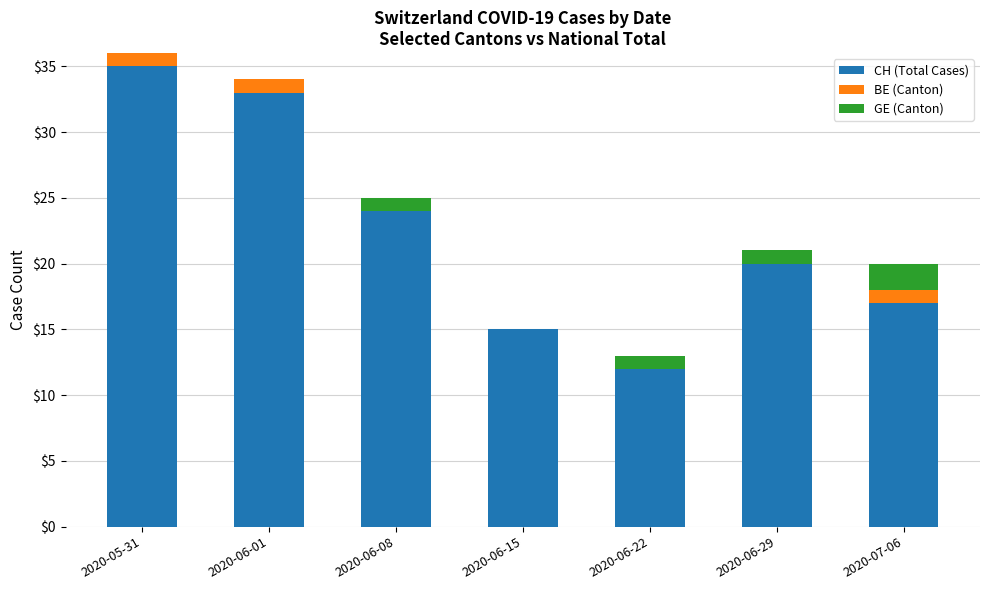

At which category is the sum across all series the highest?

2020-05-31